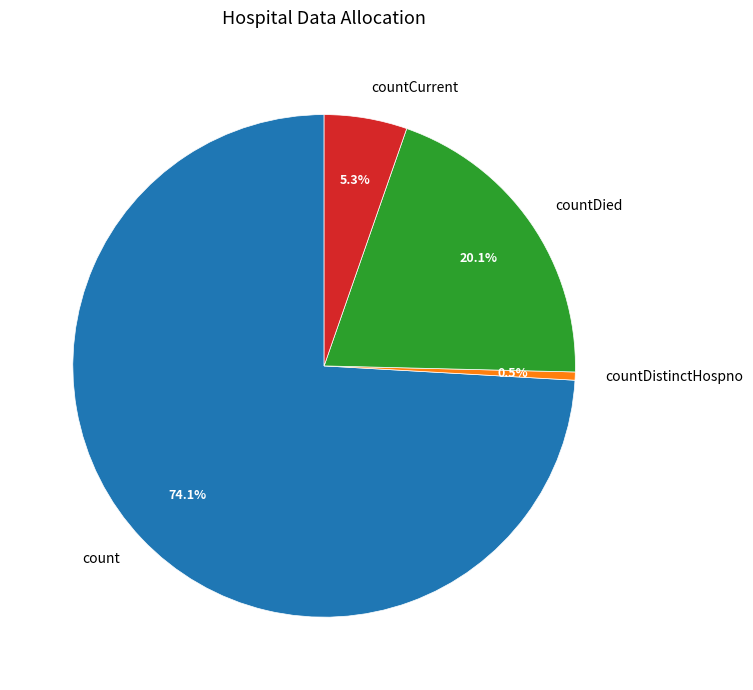

What percentage do countCurrent and count together represent?

79.4%